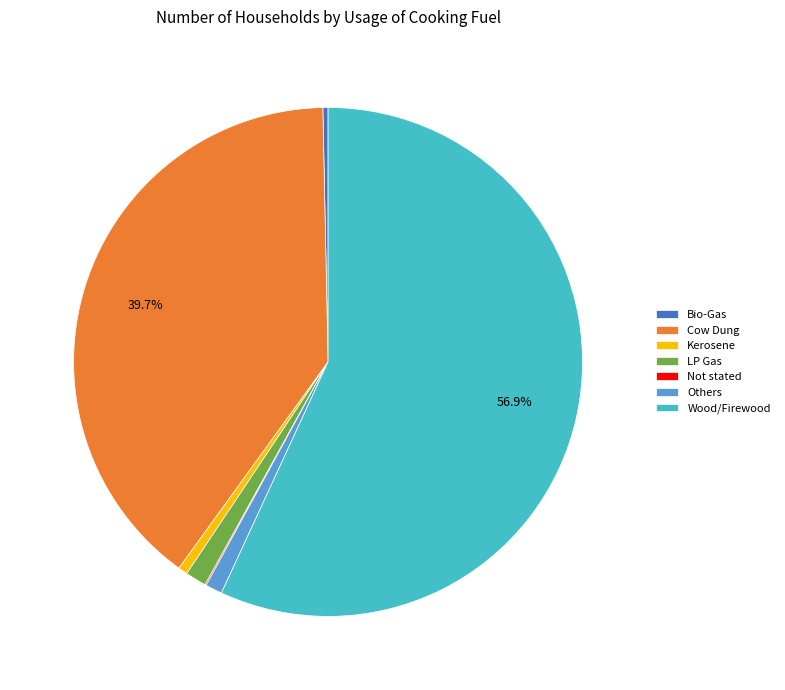

True or false: Wood/Firewood accounts for 70% of the total.

False